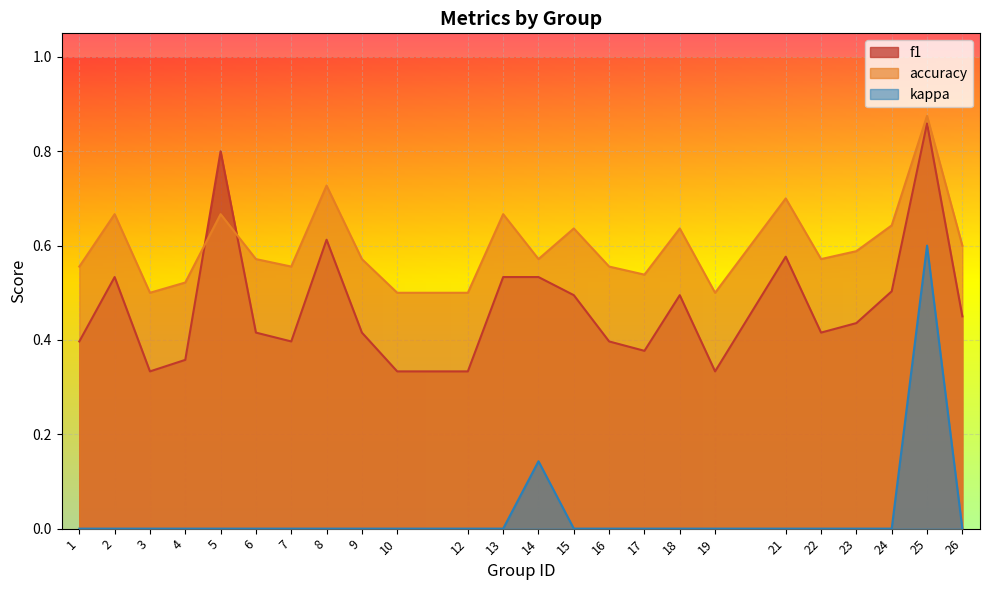

Reading left to right, extract all data points from this chart.

f1: 0.4	0.5	0.3	0.4	0.8	0.4	0.4	0.6	0.4	0.3	0.3	0.5	0.5	0.5	0.4	0.4	0.5	0.3	0.6	0.4	0.4	0.5	0.9	0.5
accuracy: 0.6	0.7	0.5	0.5	0.7	0.6	0.6	0.7	0.6	0.5	0.5	0.7	0.6	0.6	0.6	0.5	0.6	0.5	0.7	0.6	0.6	0.6	0.9	0.6
kappa: 0.0	0.0	0.0	0.0	0.0	0.0	0.0	0.0	0.0	0.0	0.0	0.0	0.1	0.0	0.0	0.0	0.0	0.0	0.0	0.0	0.0	0.0	0.6	0.0